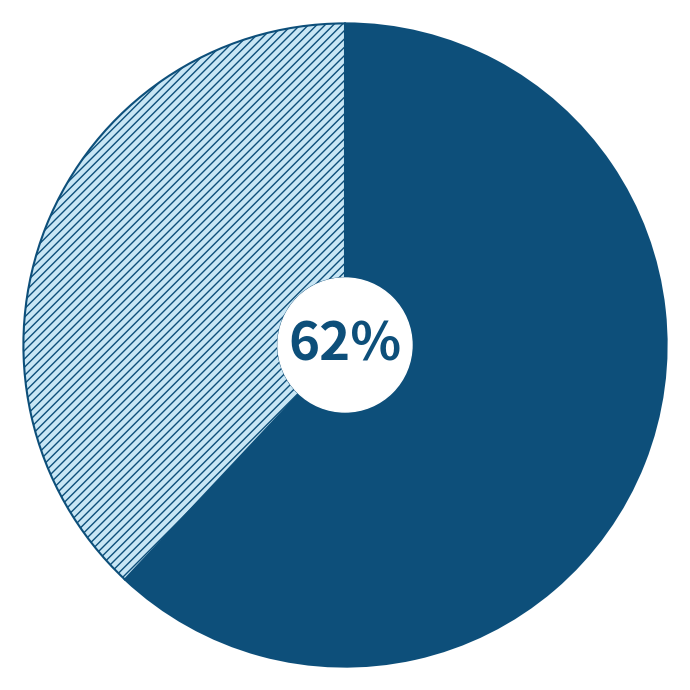

To the nearest percent, what is the average slice percentage?

50%